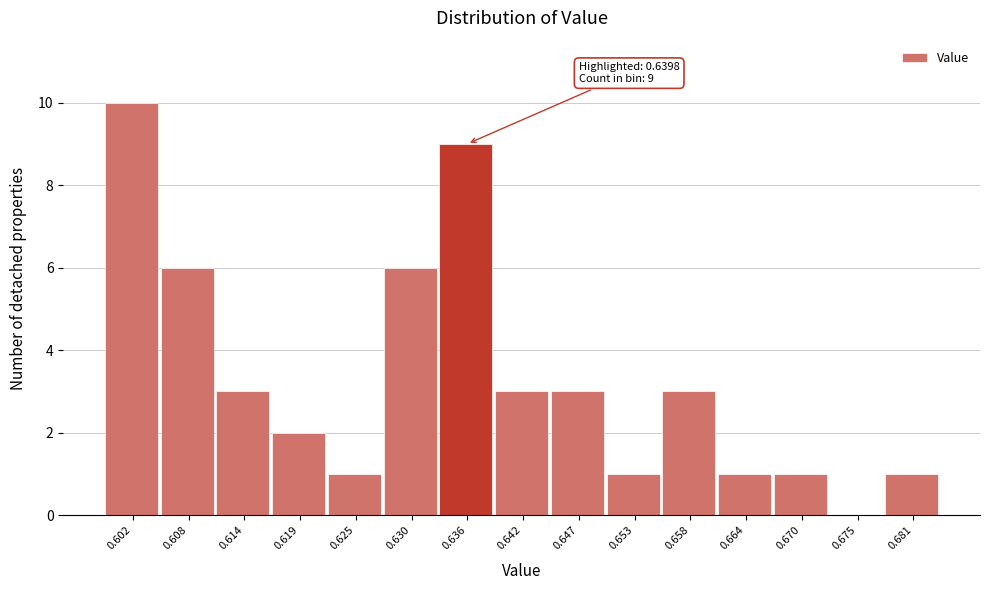

Reading left to right, transcribe all the data shown in this chart.

0.602=10	0.608=6	0.614=3	0.619=2	0.625=1	0.630=6	0.636=9	0.642=3	0.647=3	0.653=1	0.658=3	0.664=1	0.670=1	0.675=0	0.681=1